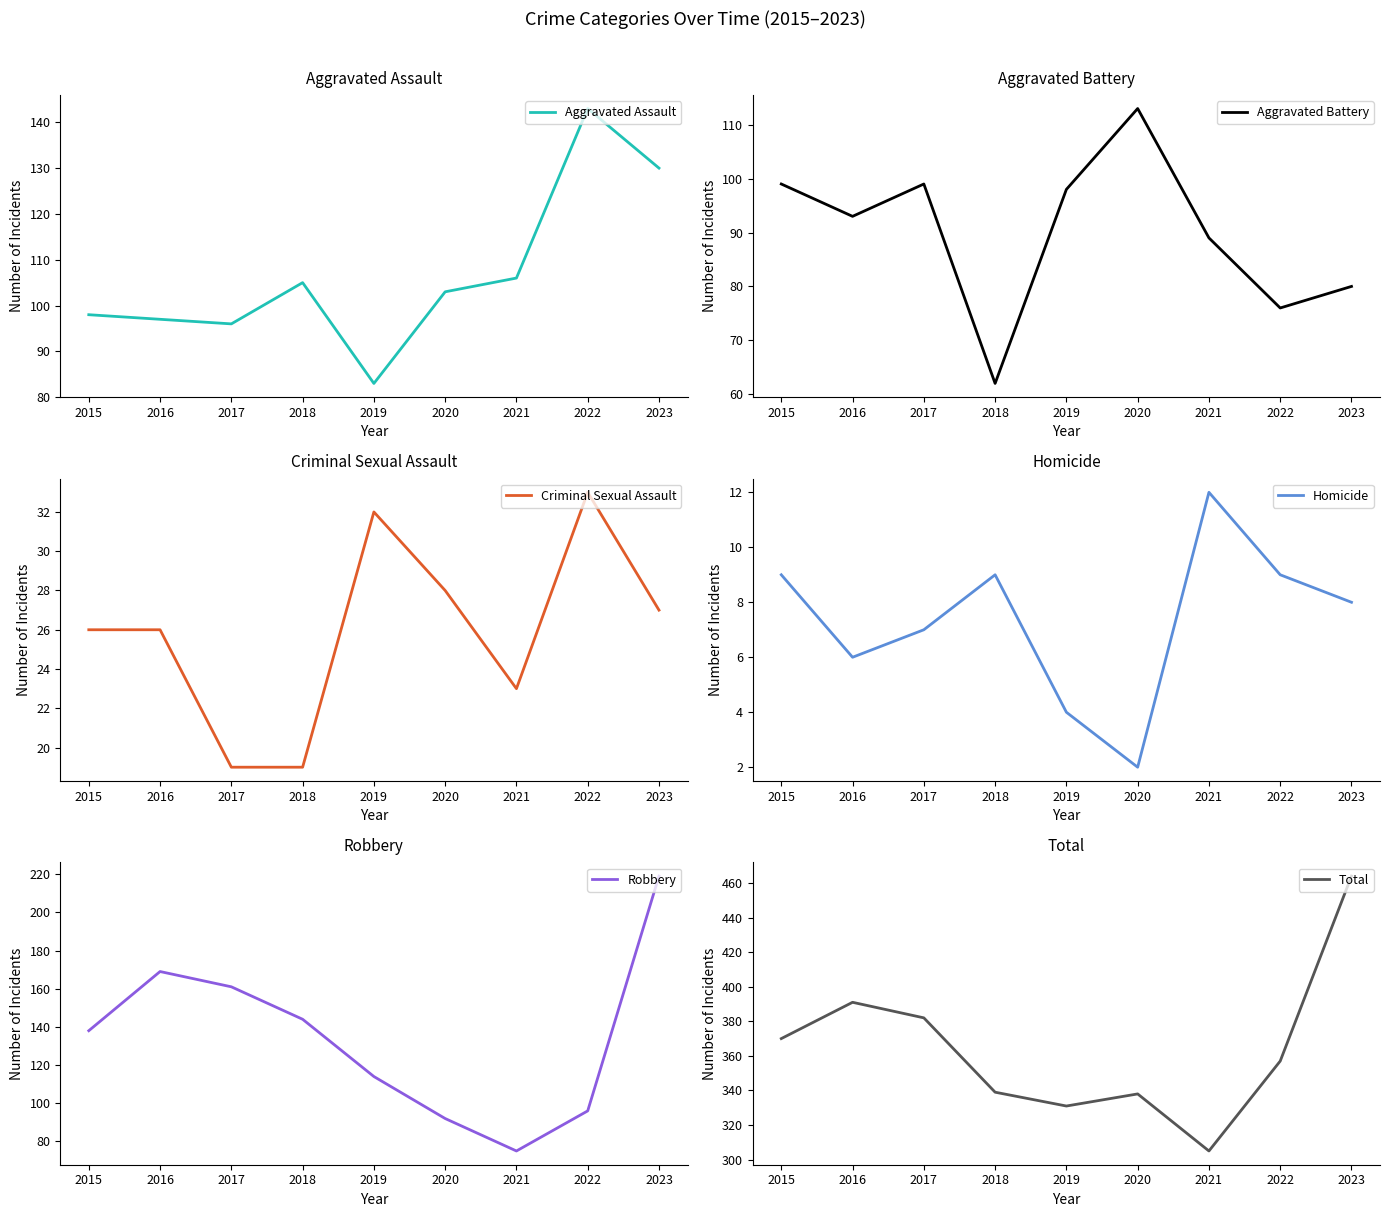

Where is the first local minimum for Aggravated Battery?

2016